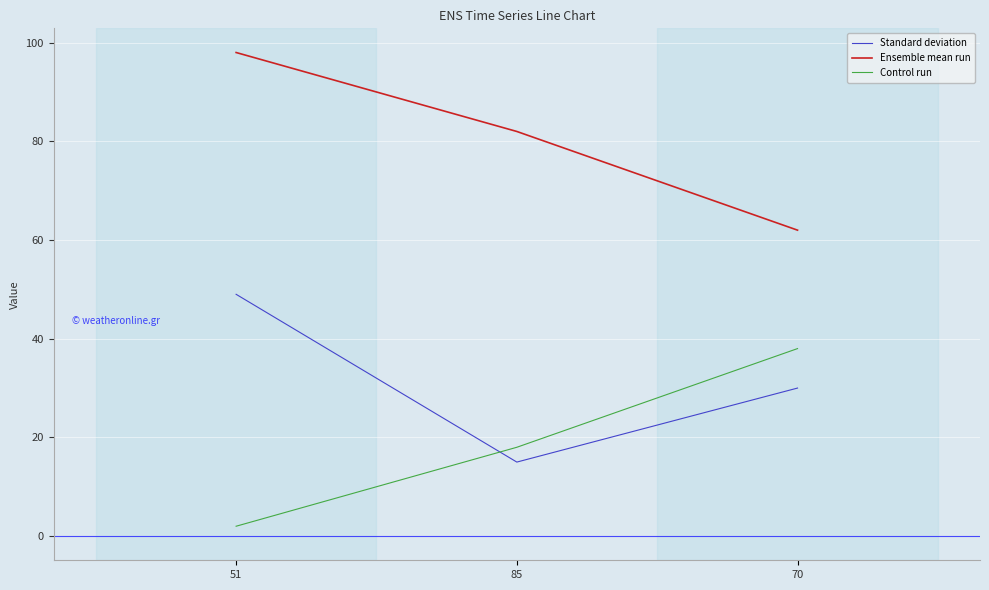

What are all the series names shown in the legend?

Standard deviation, Ensemble mean run, Control run